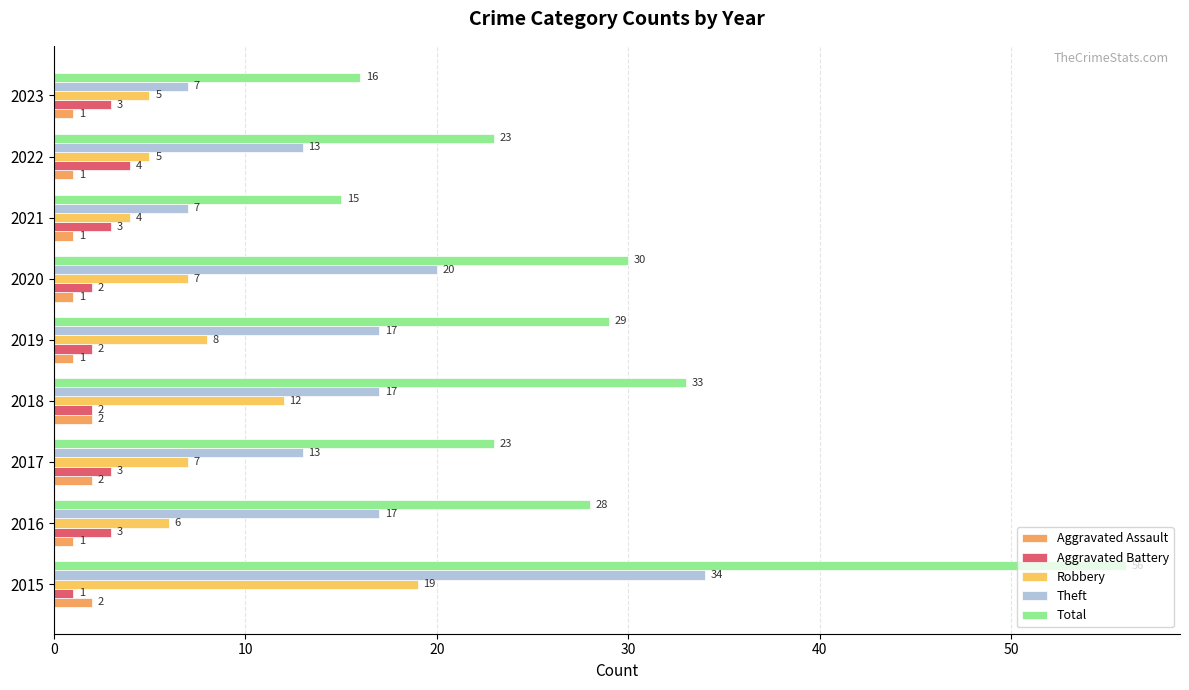

How many Aggravated Assault values are between 1 and 2?

9